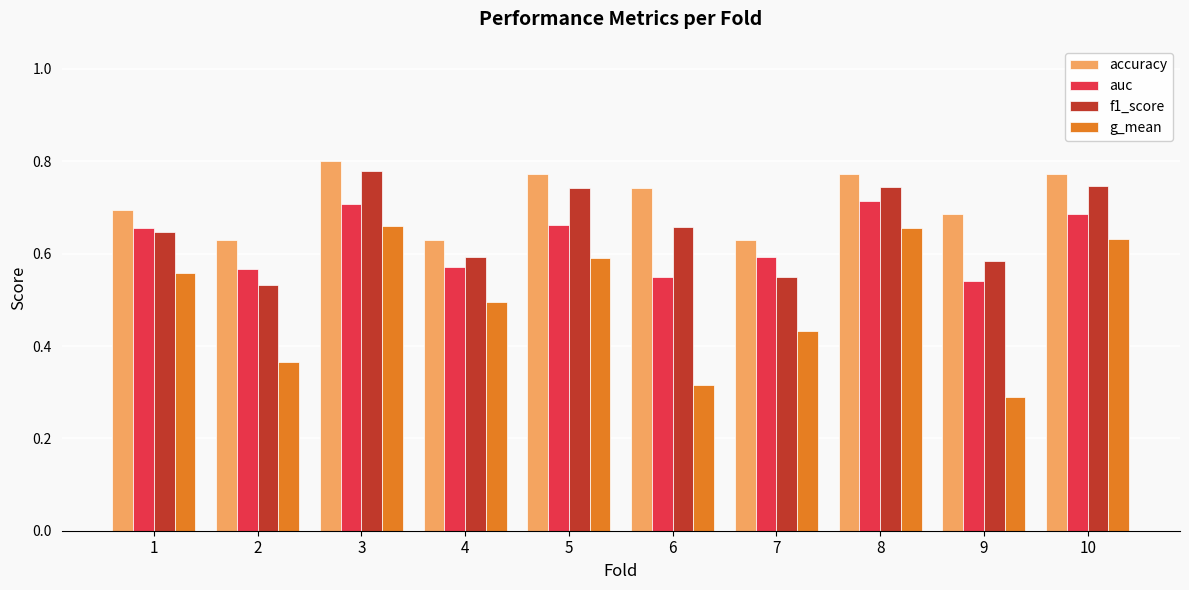

At how many categories does at least one series exceed 0?

10